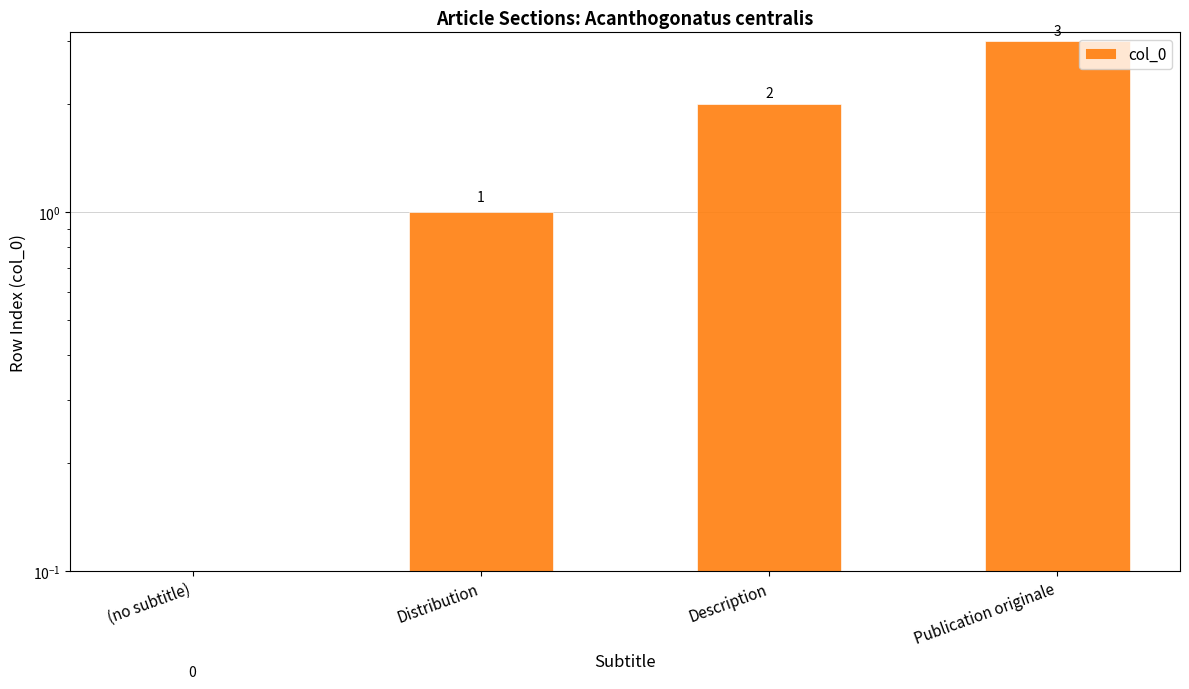

List the labels in order of value, smallest first.

(no subtitle), Distribution, Description, Publication originale